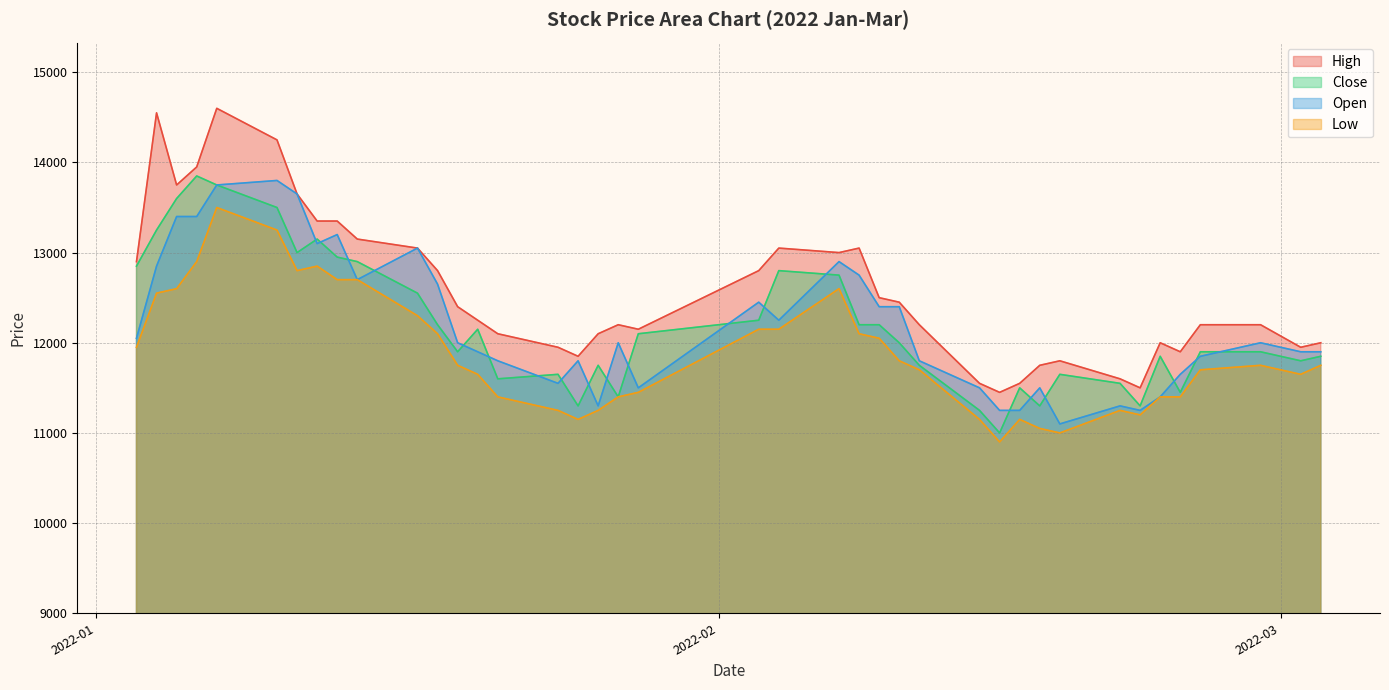

Which series has the largest total across all categories?

High